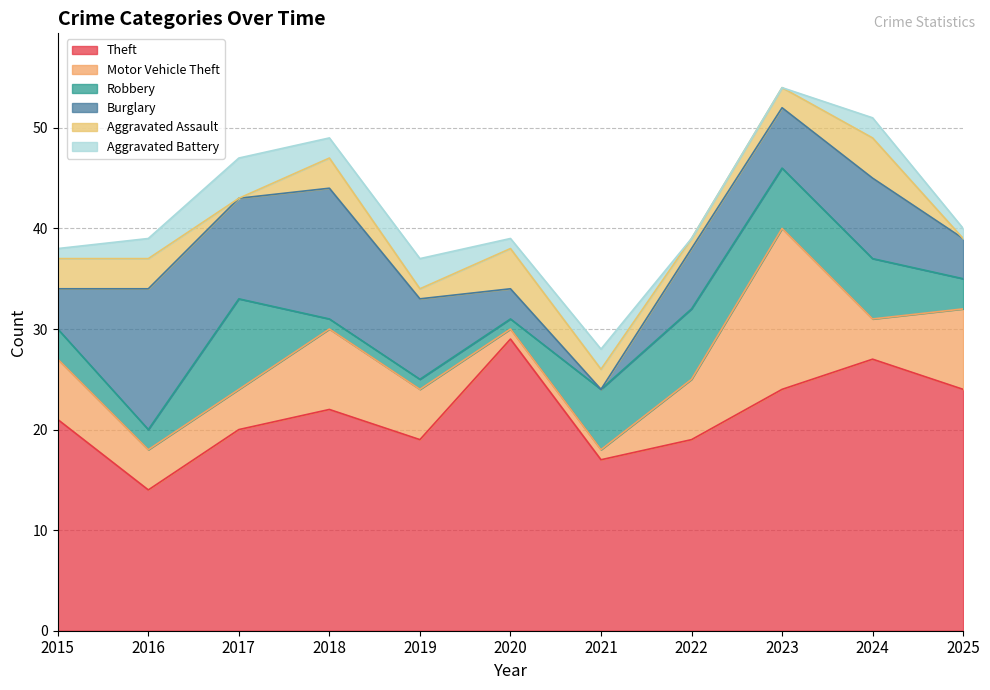

How many lines are shown in the chart?

6